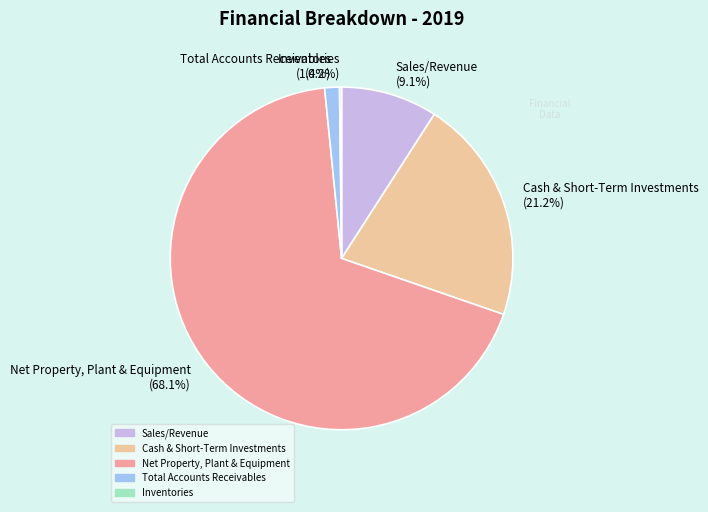

Is the sum of Total Accounts Receivables (1.4%) and Cash & Short-Term Investments (21.2%) greater than half?

No